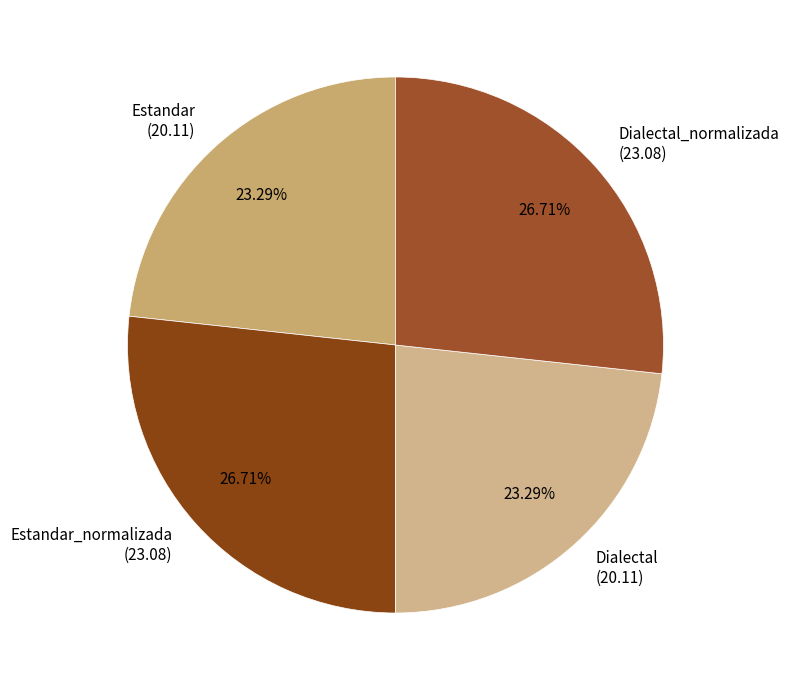

Between Dialectal_normalizada (23.08) and Estandar (20.11), which is larger?

Dialectal_normalizada (23.08)